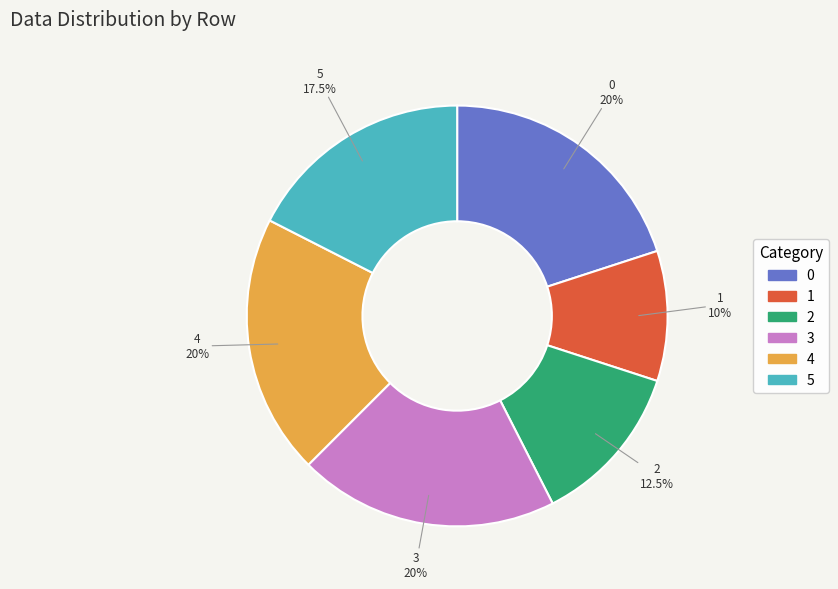

What percentage do 3 and 4 together represent?

40.0%